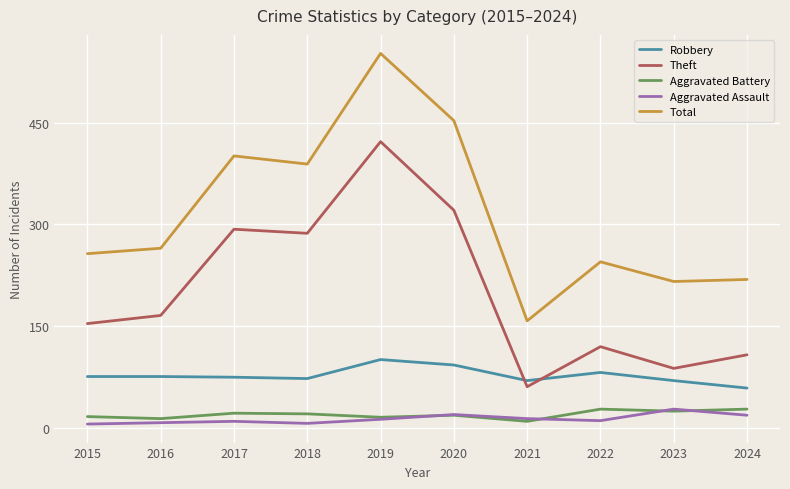

Is it true that Total equals 135 at 2024?

False